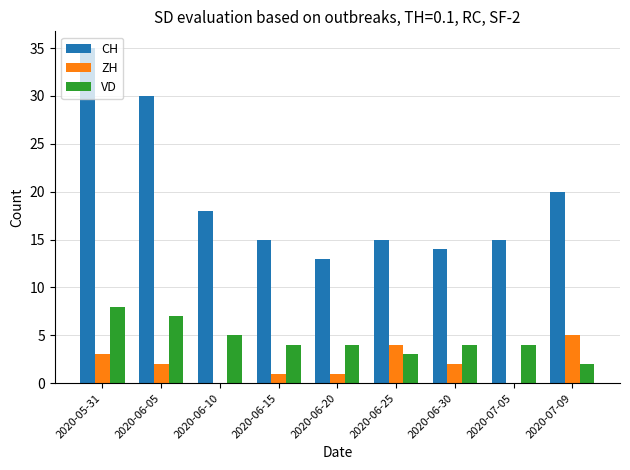

At which label is CH closest to 24?

2020-07-09